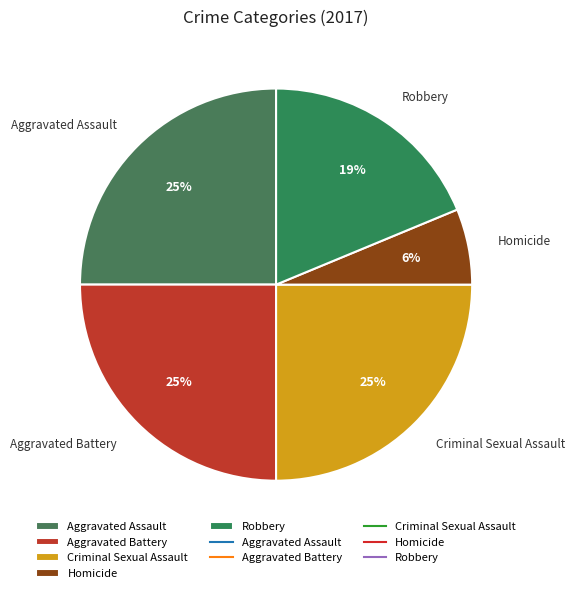

To the nearest percent, what percentage of the pie is Robbery?

19%